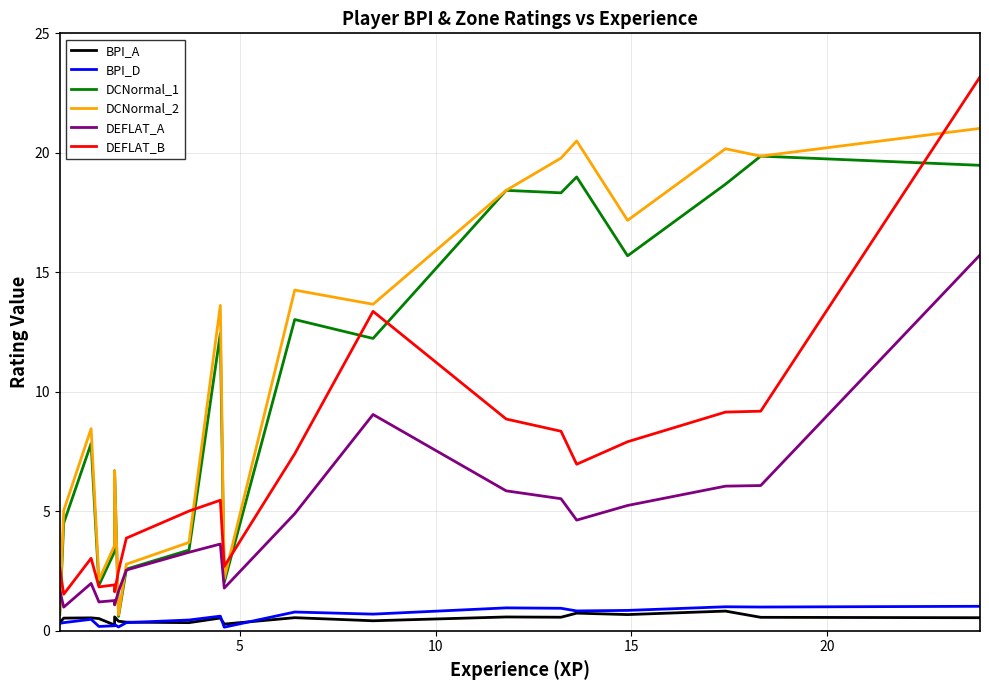

True or false: DCNormal_1 and DCNormal_2 cross at least once.

False